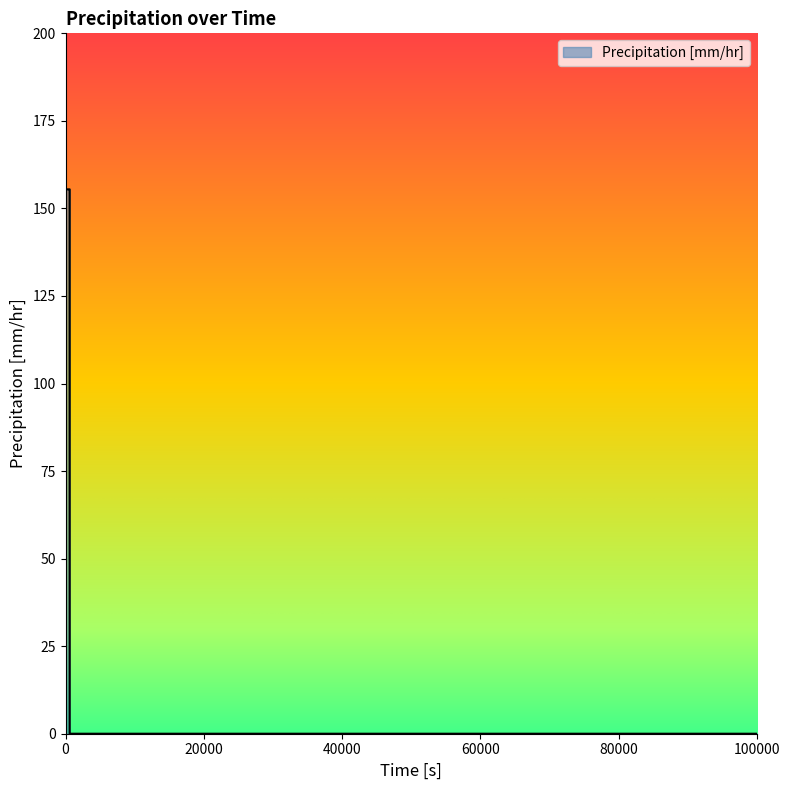

Does the chart display data point markers on the line(s)?

No